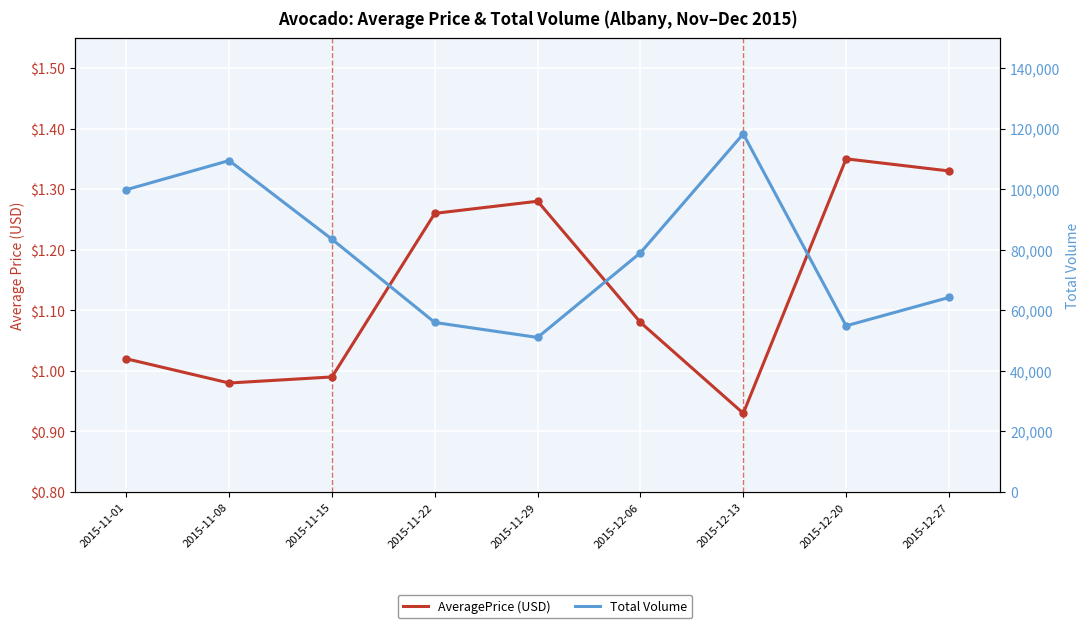

Is the value of AveragePrice (USD) at 2015-11-08 greater than the value of Total Volume at 2015-12-13?

No